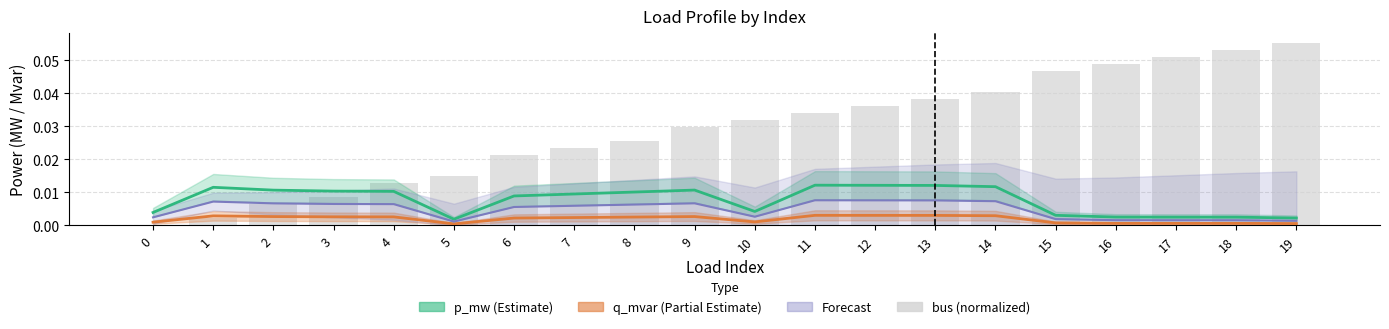

Which has a higher value, 2 or 5?

2